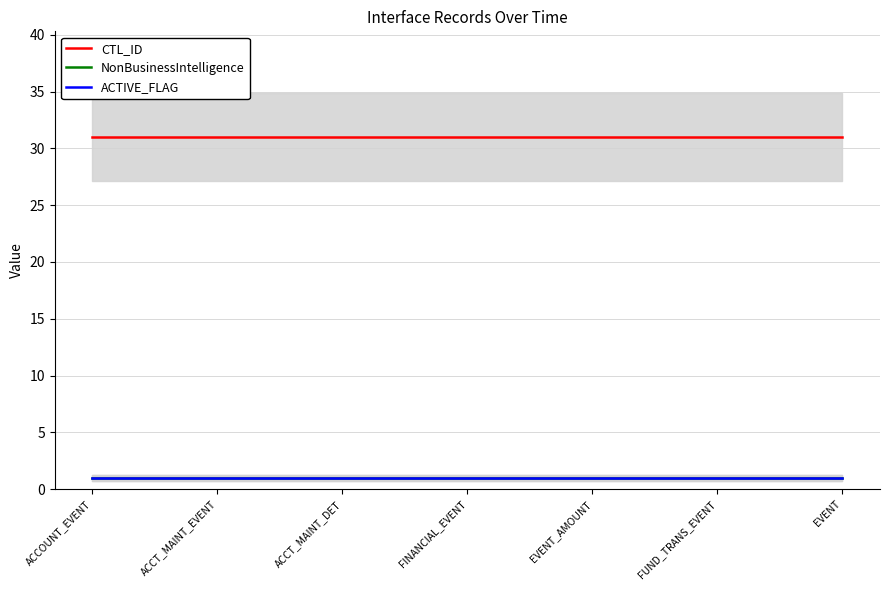

Which label corresponds to the smallest value in the chart?

ACCOUNT_EVENT